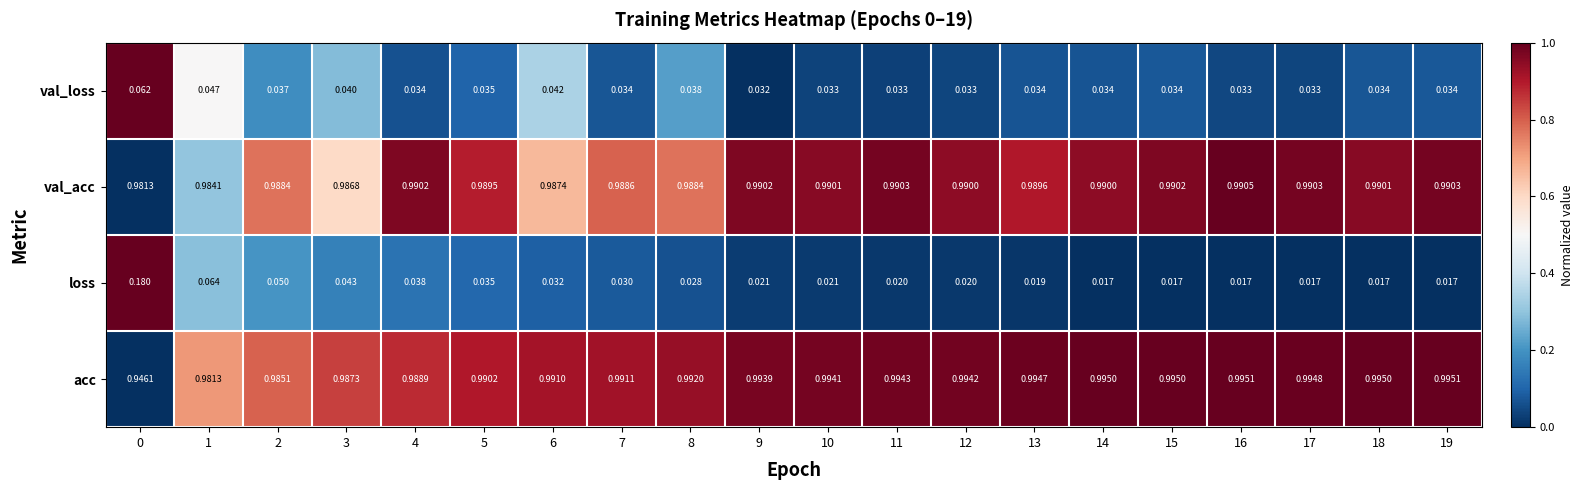

Which series has the widest spread of values?

loss